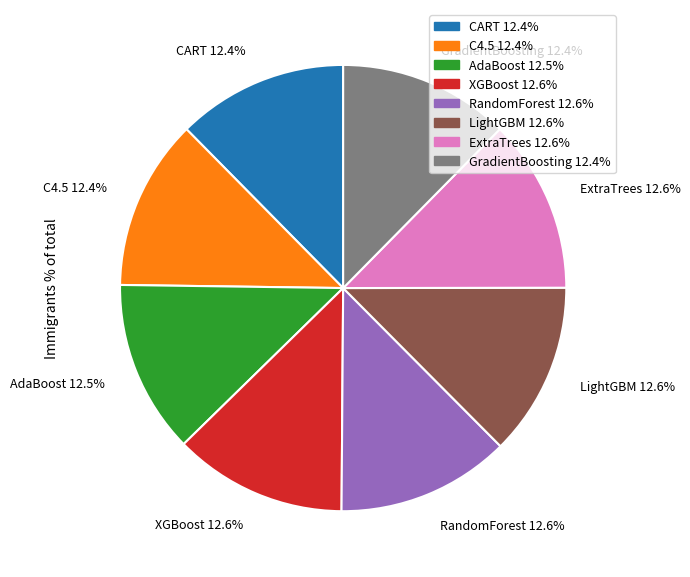

What percentage is the LightGBM slice, to the nearest percent?

13%